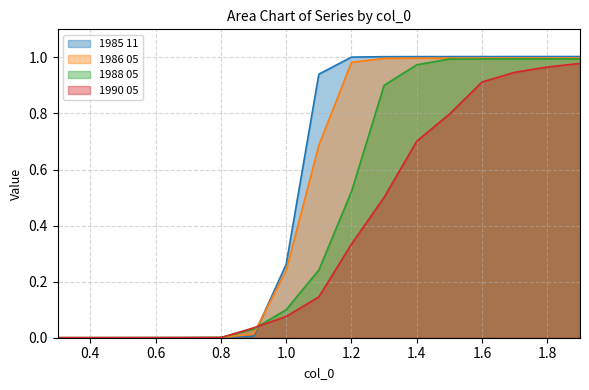

Which series has the widest spread of values?

1985 11